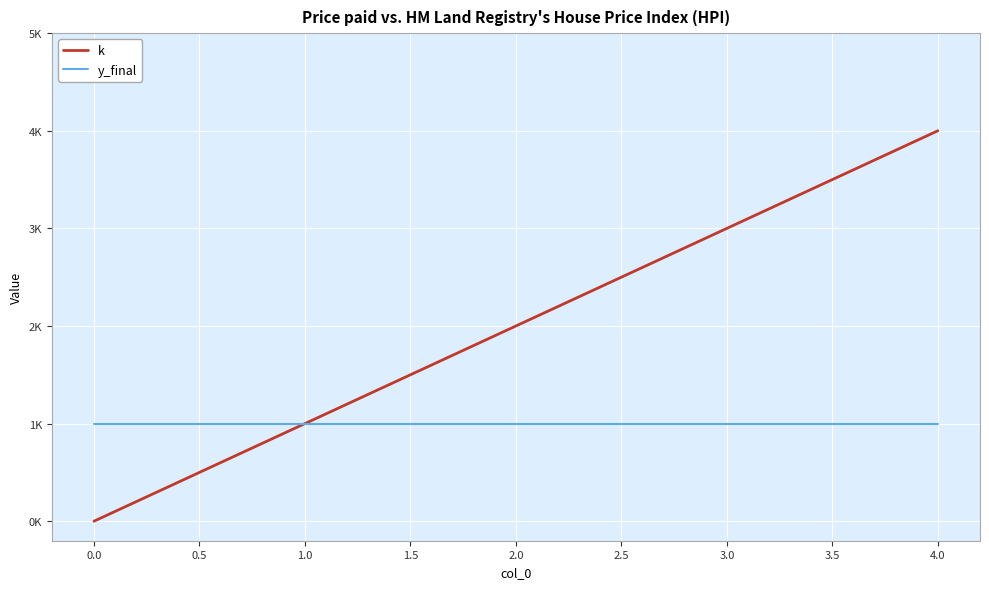

Does the chart have visible grid lines?

Yes